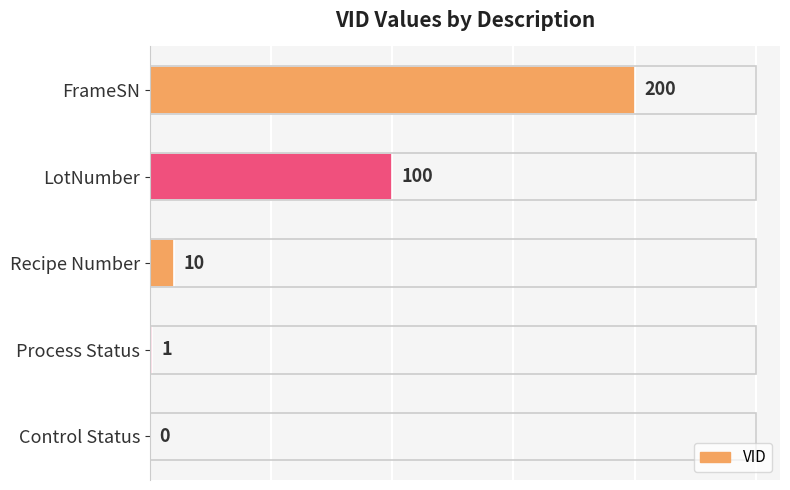

Which label corresponds to the largest value in the chart?

FrameSN